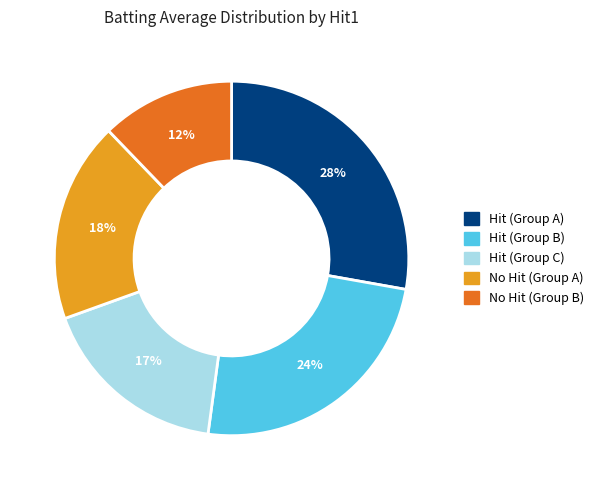

Is there a majority slice in this chart?

No